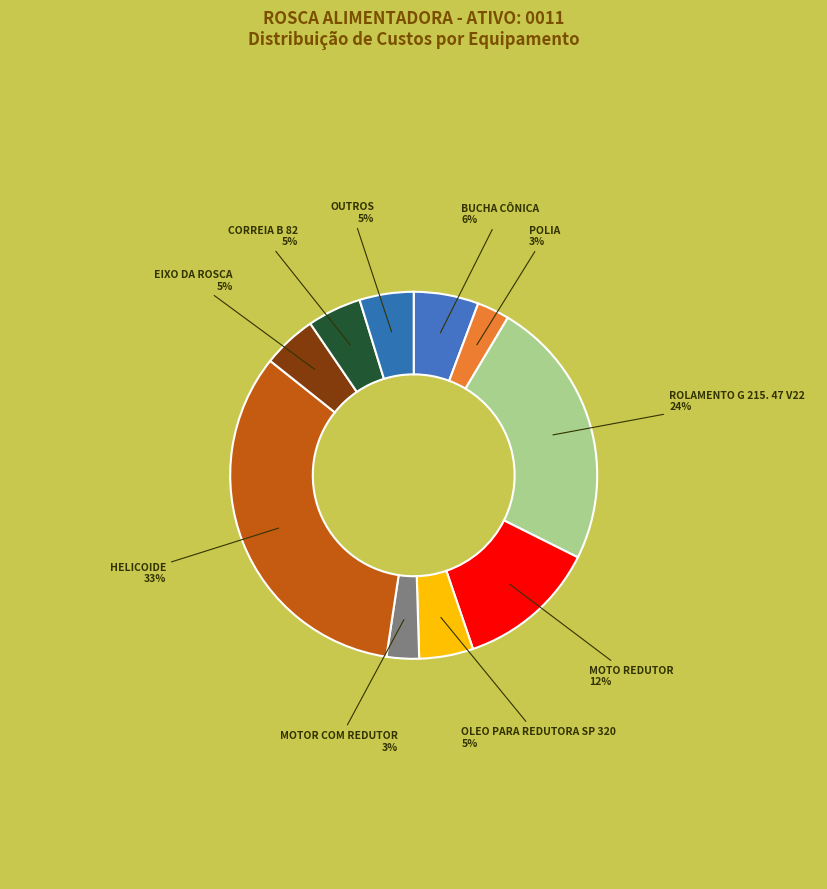

Rank the categories by value from lowest to highest.

POLIA, MOTOR COM REDUTOR, OLEO PARA REDUTORA SP 320, EIXO DA ROSCA, CORREIA B 82, OUTROS, BUCHA CÔNICA, MOTO REDUTOR, ROLAMENTO G 215. 47 V22, HELICOIDE